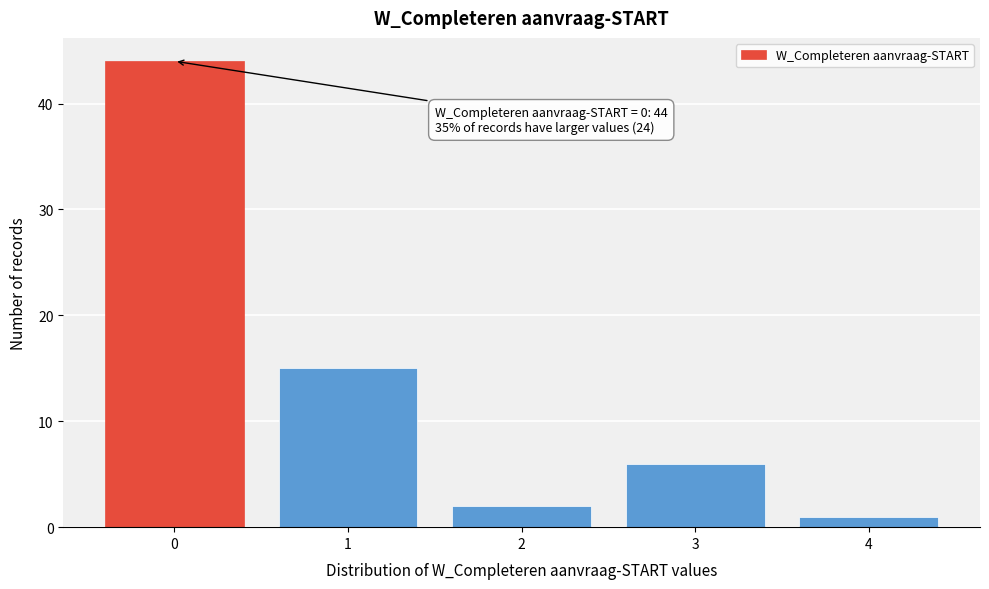

Reading left to right, what are all the values shown in this chart?

0=44	1=15	2=2	3=6	4=1